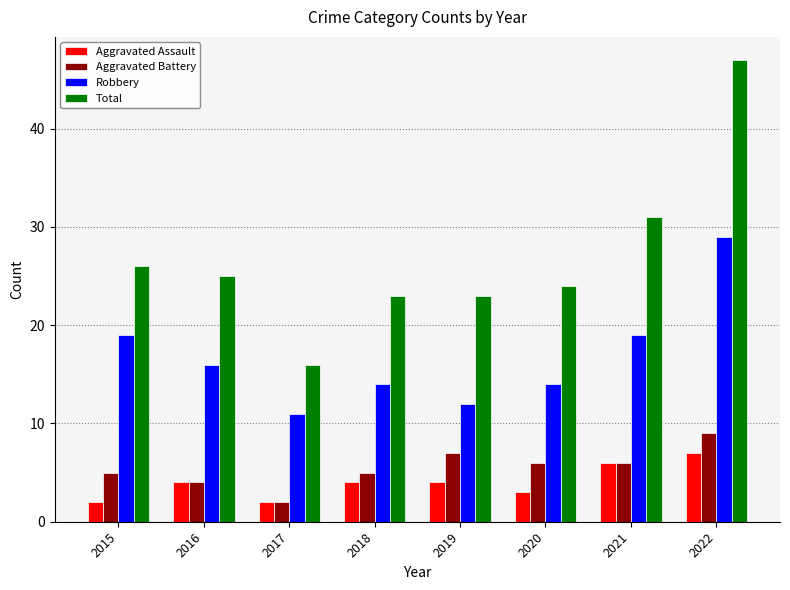

Are the bars grouped side by side (vs. stacked)?

Yes